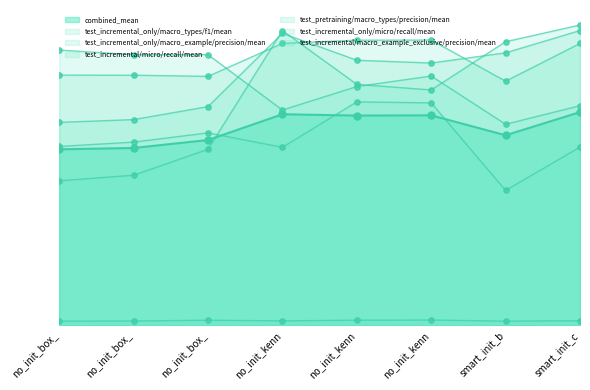

Which series has the largest Y range (max minus min)?

test_incremental_only/micro/recall/mean